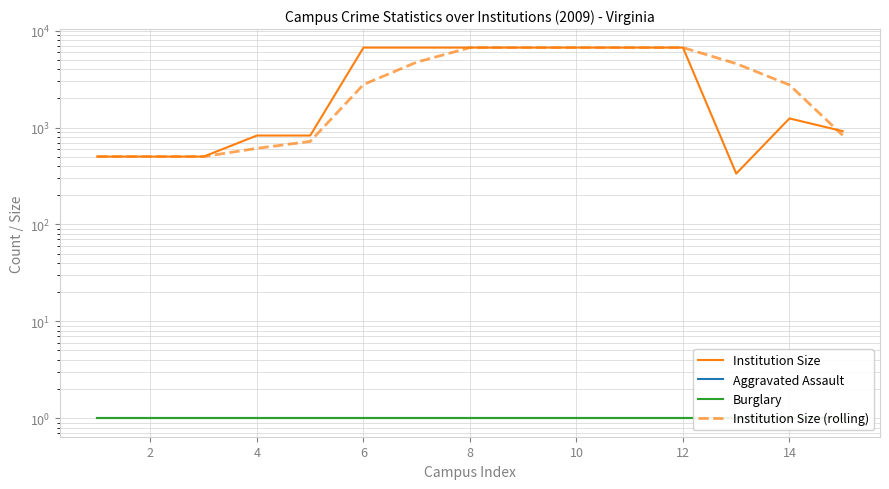

Reading left to right, extract all data points from this chart.

Institution Size: 502.0	502.0	502.0	828.0	828.0	6692.0	6692.0	6692.0	6692.0	6692.0	6692.0	6692.0	335.0	1243.0	918.0
Aggravated Assault: 1.0	1.0	1.0	1.0	1.0	1.0	1.0	1.0	1.0	1.0	1.0	1.0	1.0	1.0	1.0
Burglary: 1.0	1.0	1.0	1.0	1.0	1.0	1.0	1.0	1.0	1.0	1.0	1.0	1.0	1.0	1.0
Institution Size (rolling): 502.0	502.0	502.0	610.7	719.3	2782.7	4737.3	6692.0	6692.0	6692.0	6692.0	6692.0	4573.0	2756.7	832.0